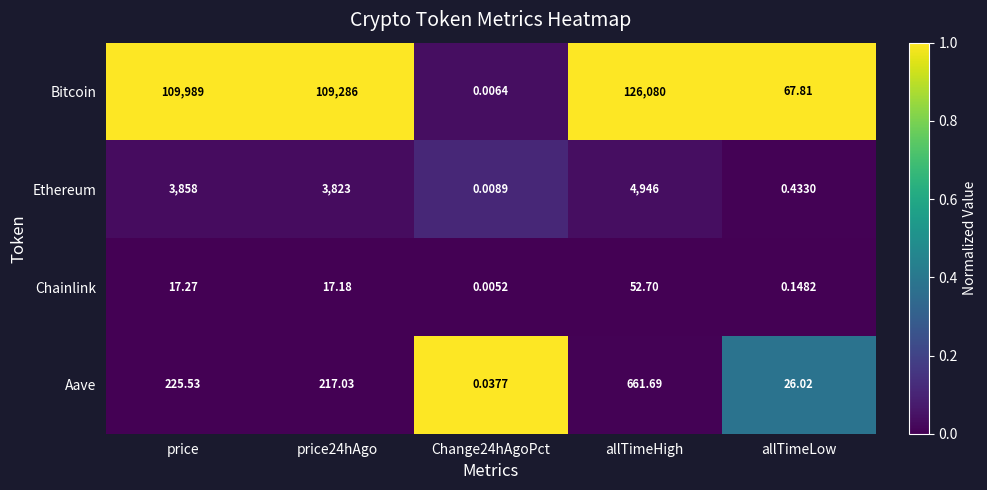

List the series in order of their peak value, highest first.

Bitcoin, Ethereum, Aave, Chainlink